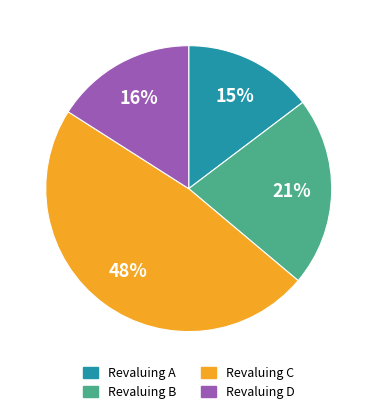

Which category has the biggest portion of the pie?

Revaluing C